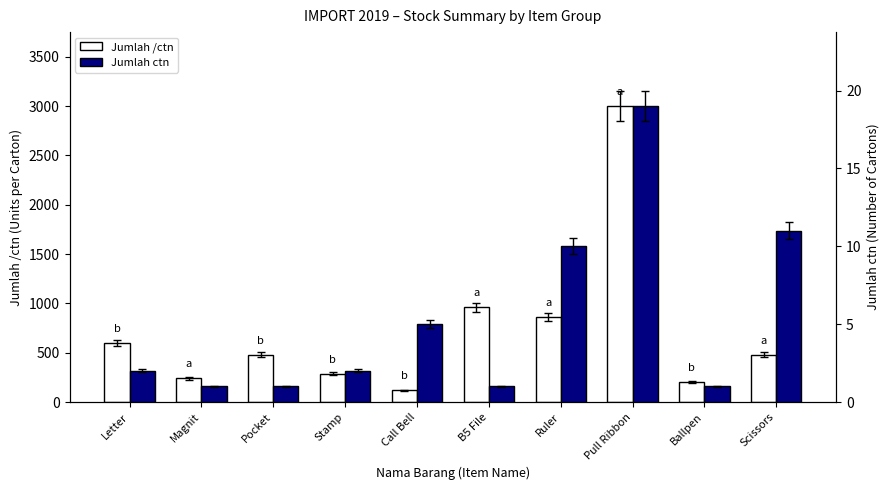

What is the sum of all Jumlah /ctn values?

7232